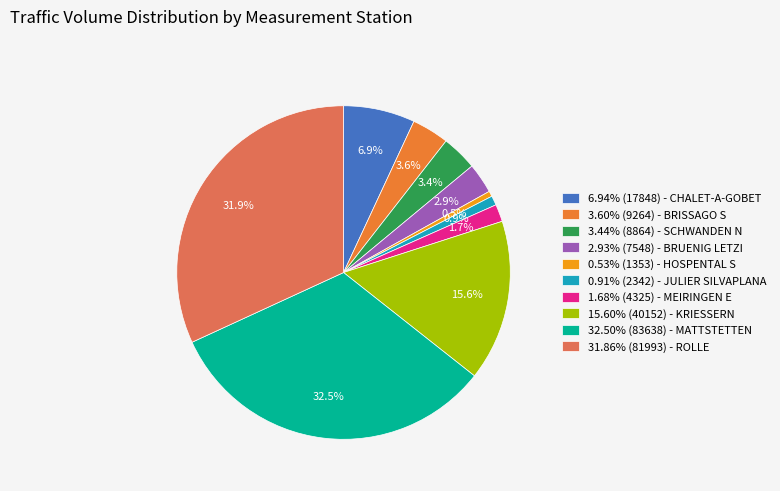

Approximately how many times larger is the value at 3.60% (9264) - BRISSAGO S compared to 1.68% (4325) - MEIRINGEN E?

2.1